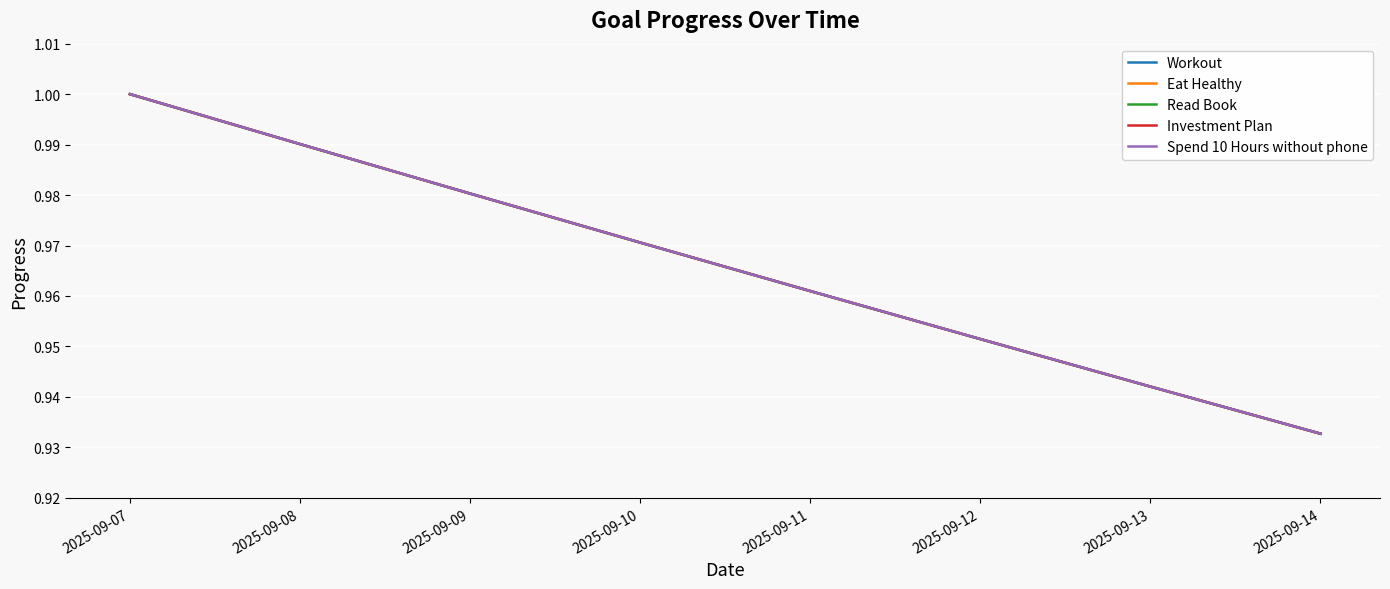

Read the Investment Plan value at 2025-09-09.

1.0